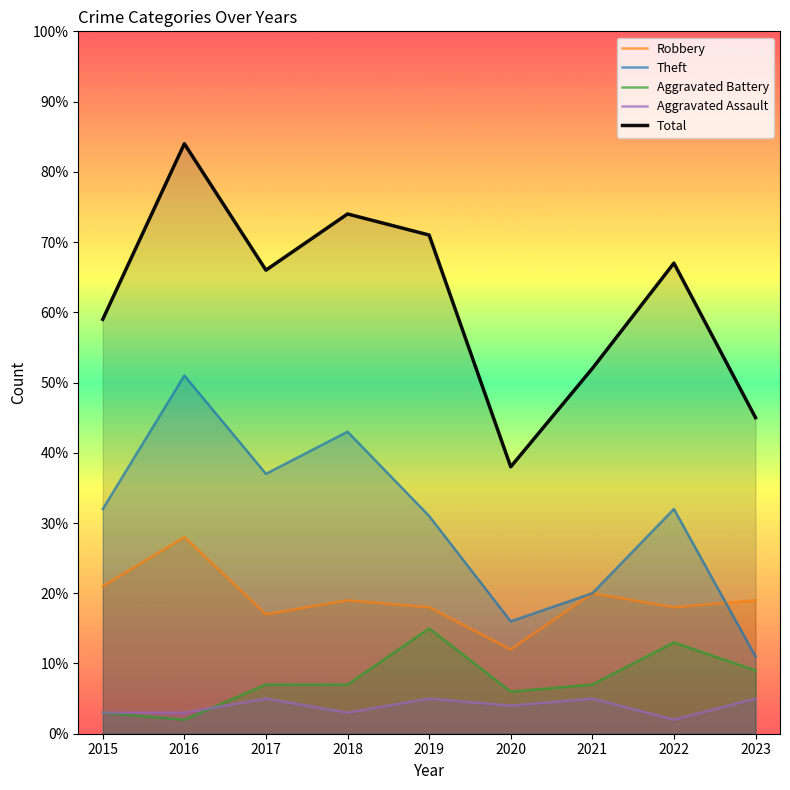

True or false: Aggravated Battery has a value of 3 at 2015.

True